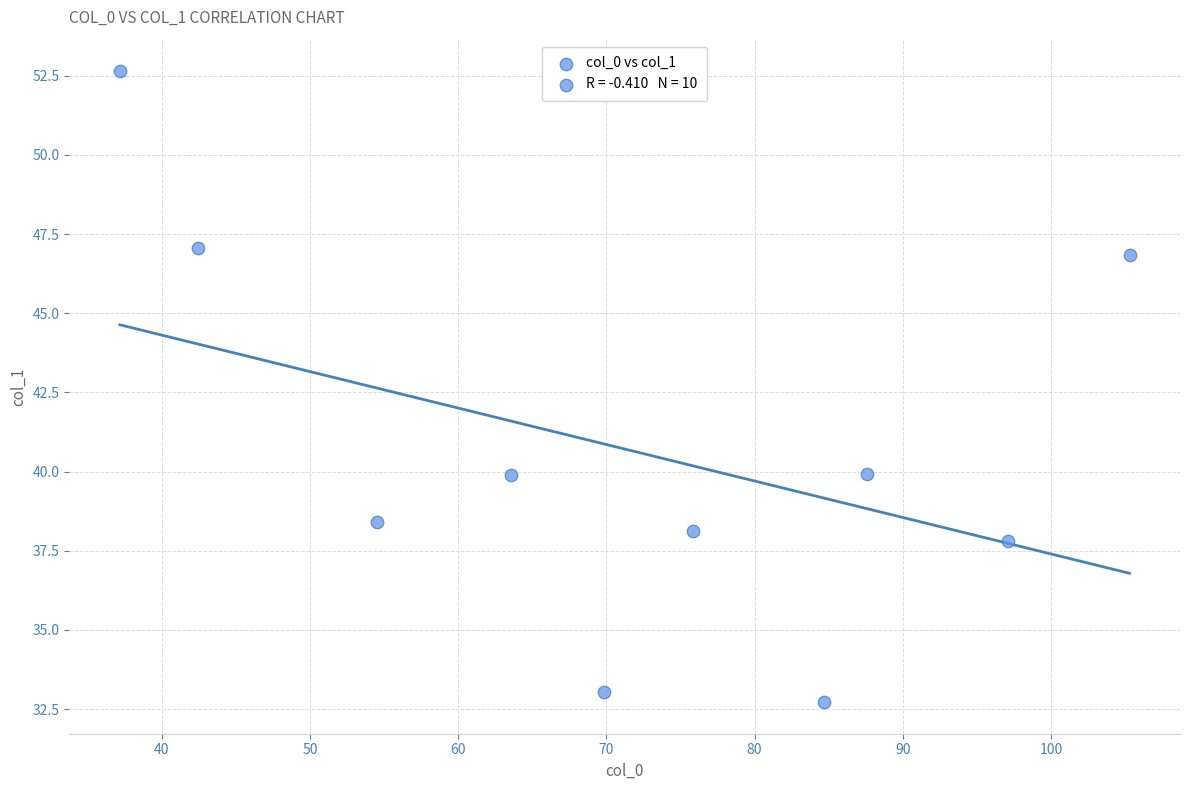

What is the range of Y values (max minus min)?

19.9